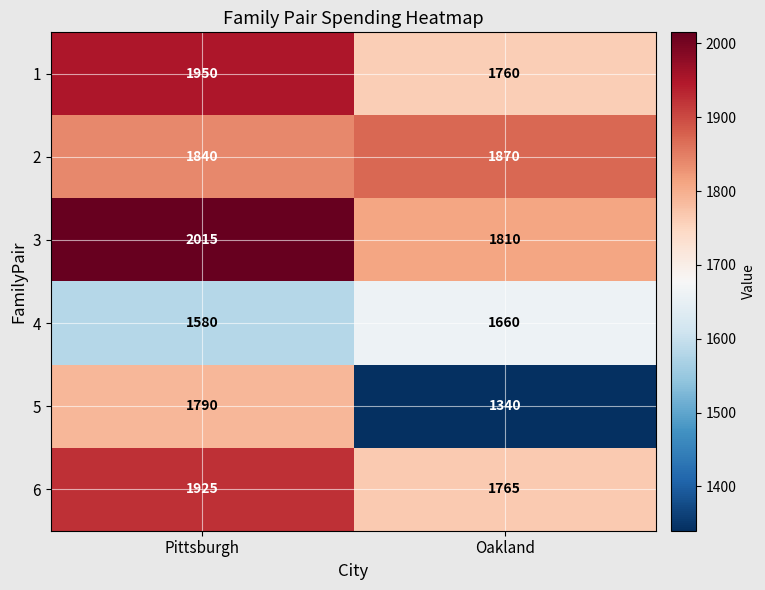

Reading left to right, list all the values displayed in this chart.

1: Pittsburgh=1950	Oakland=1760
2: Pittsburgh=1840	Oakland=1870
3: Pittsburgh=2015	Oakland=1810
4: Pittsburgh=1580	Oakland=1660
5: Pittsburgh=1790	Oakland=1340
6: Pittsburgh=1925	Oakland=1765